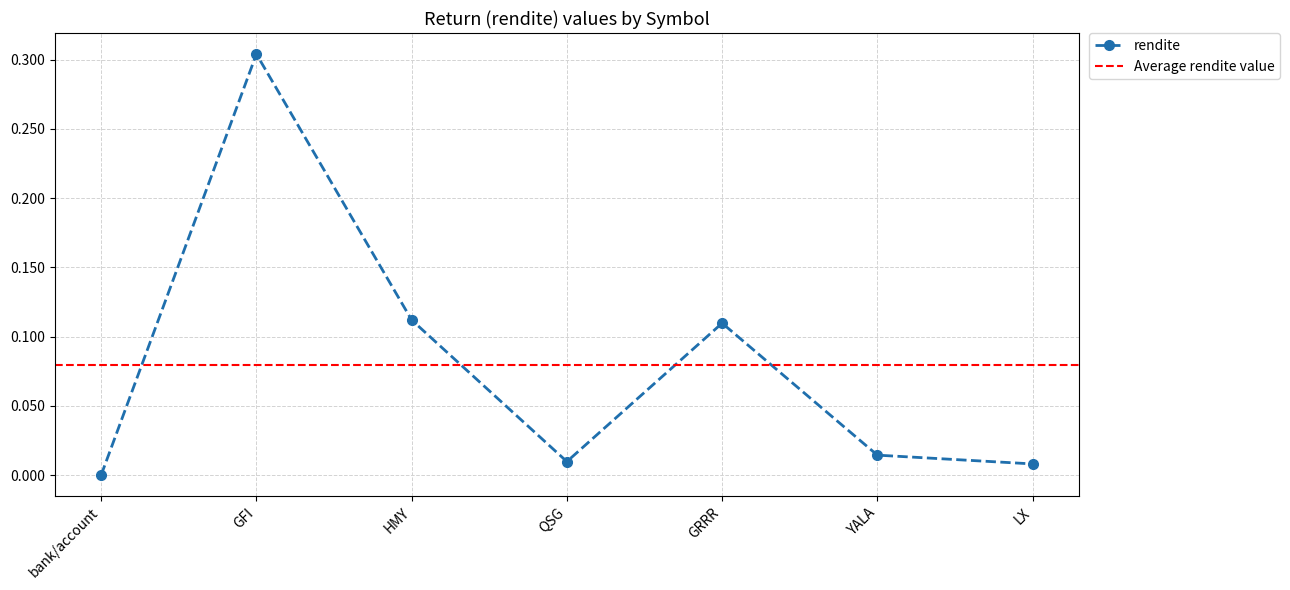

What is the difference between the maximum and minimum values?

0.3